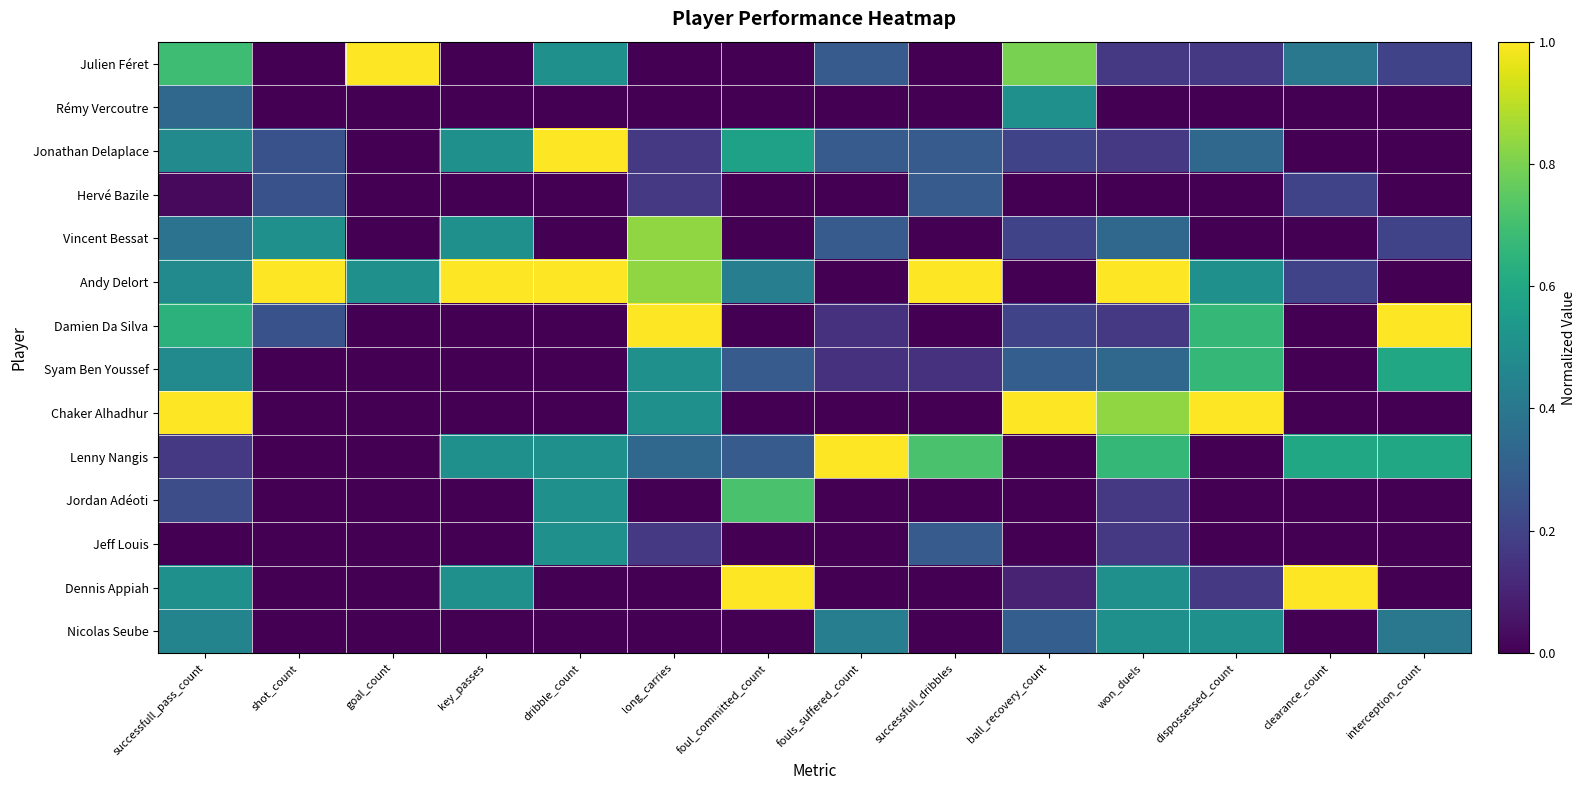

At which category is the sum across all series the highest?

successfull_pass_count